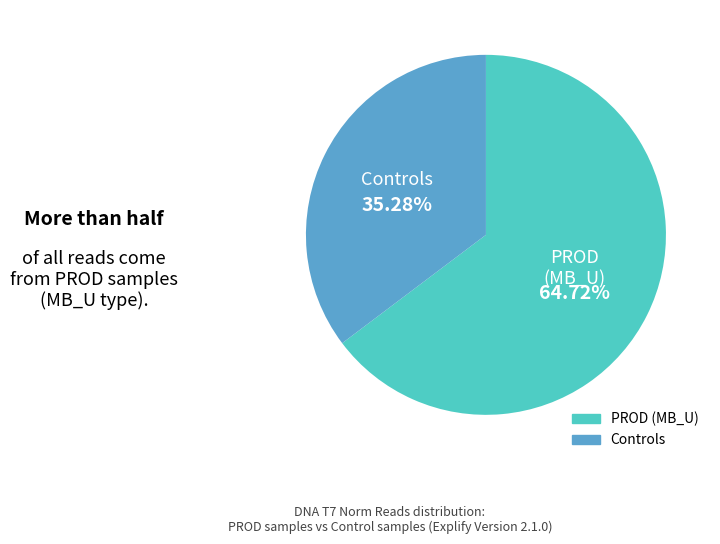

Does any single category account for the majority?

Yes